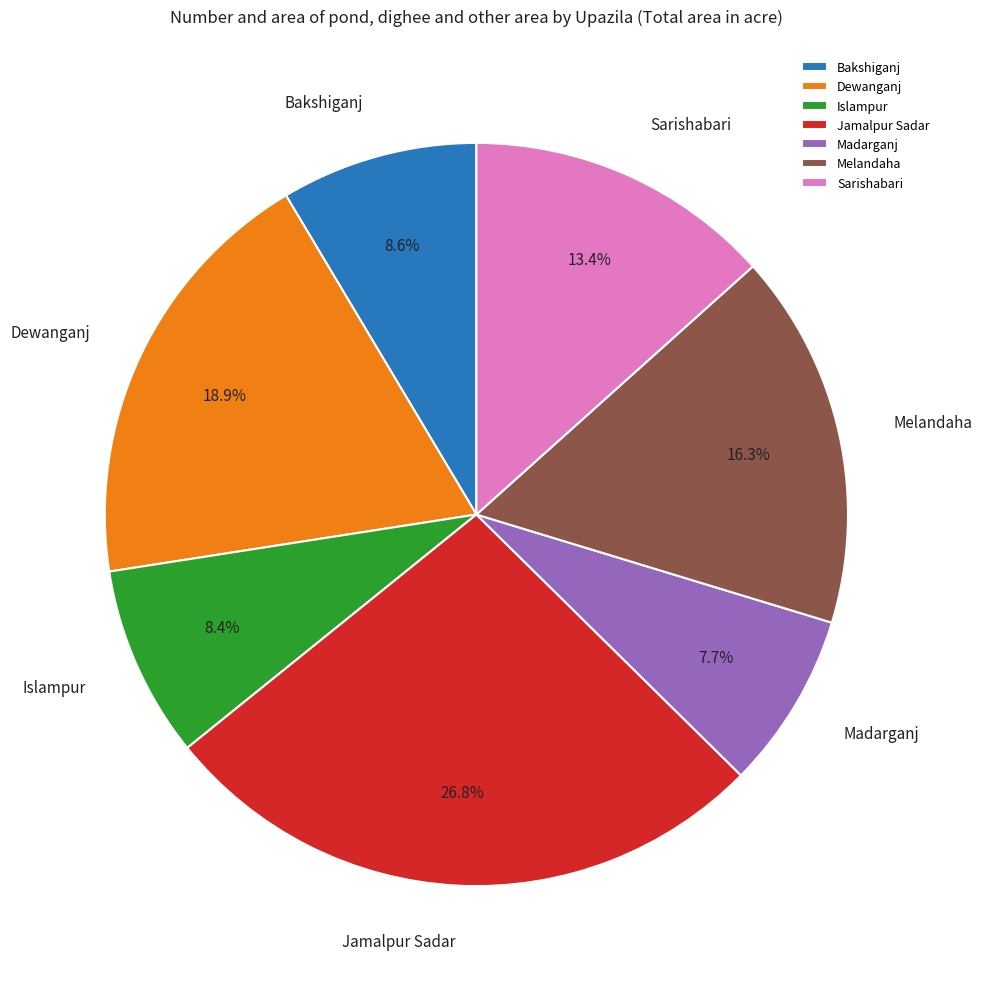

The Dewanganj slice represents 19% of the pie. True or false?

True